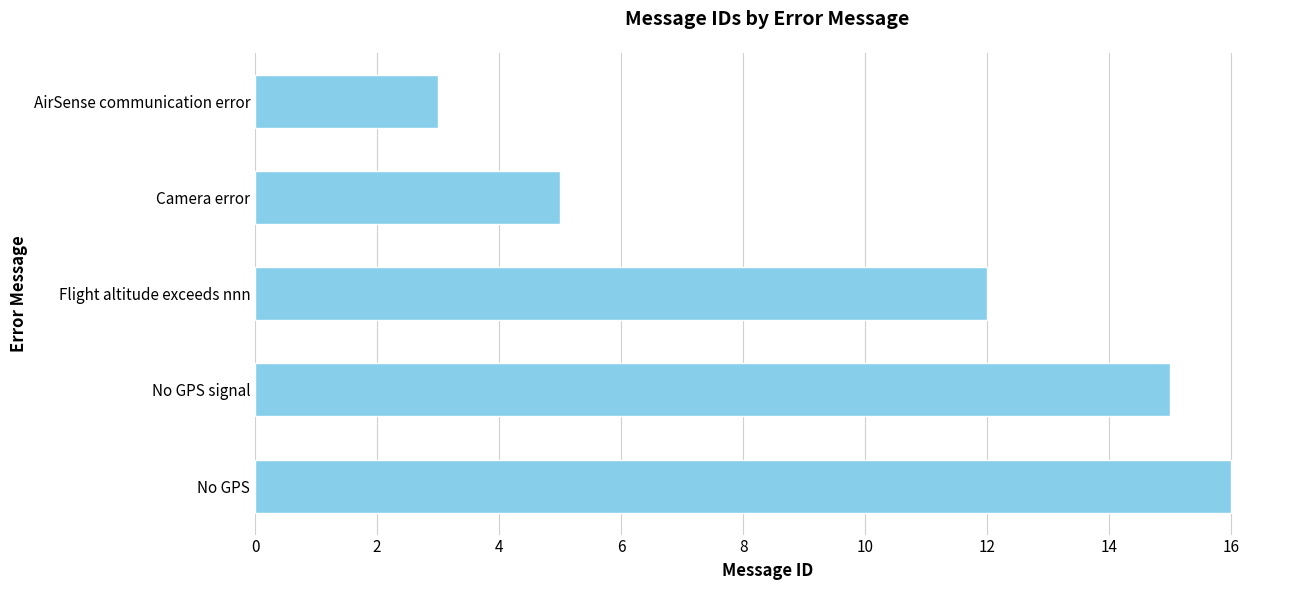

True or false: the data shows 16 at No GPS.

True